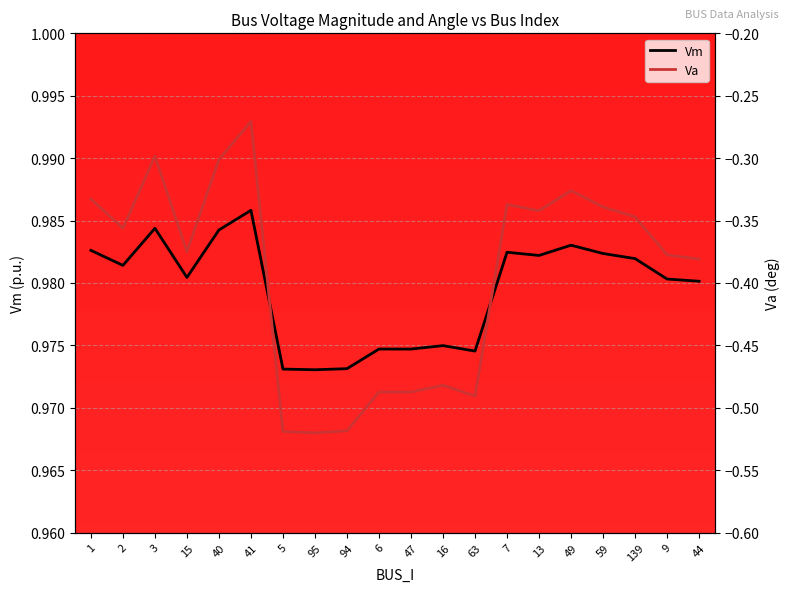

Is it true that Vm equals 0.4 at 5?

False